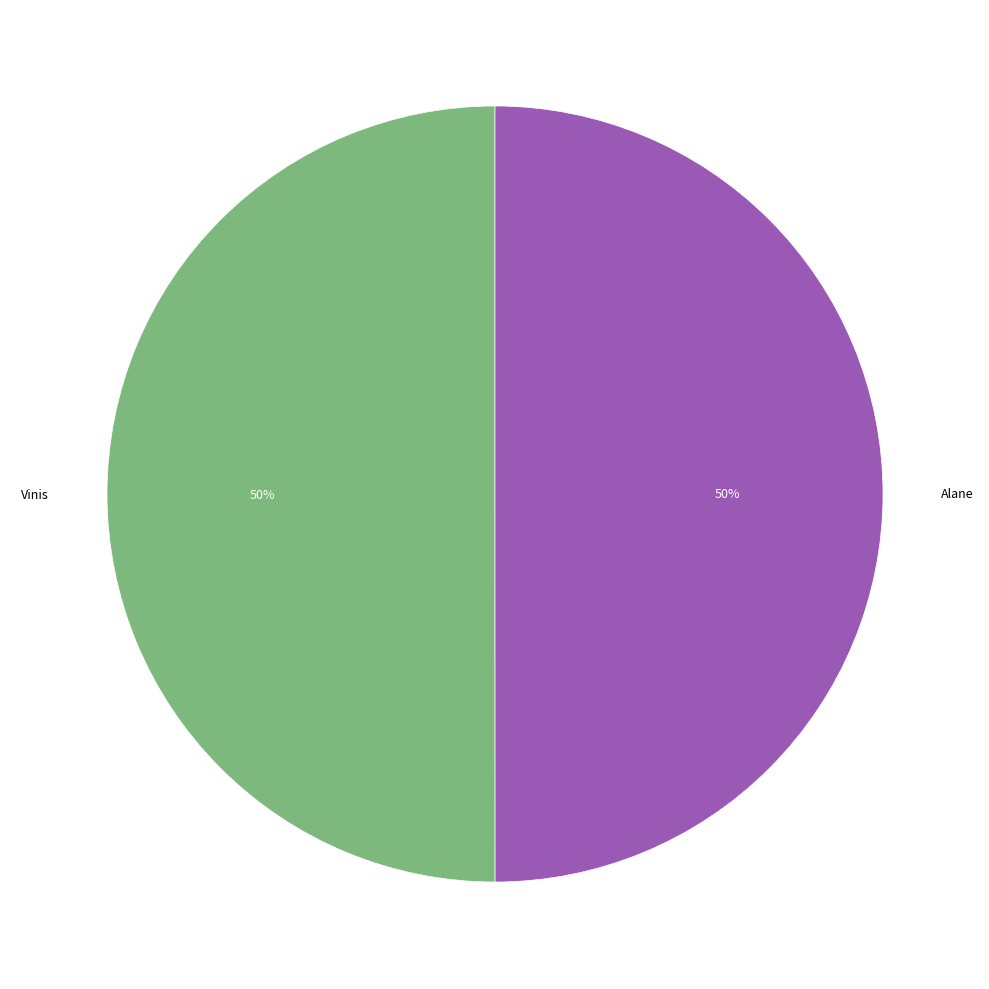

True or false: Vinis accounts for 38% of the total.

False